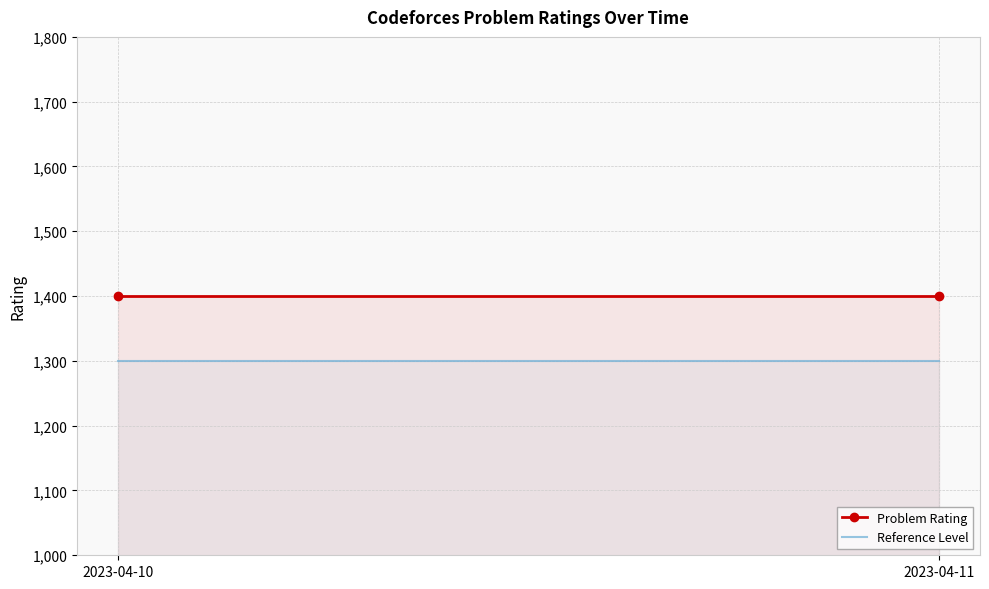

True or false: Problem Rating has a value of 1400 at 2023-04-10.

True